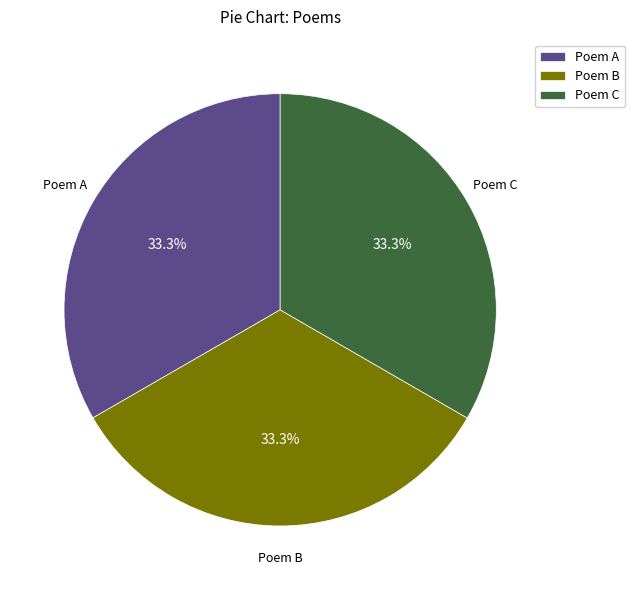

Approximately how many times larger is the value at Poem B compared to Poem C?

1.0